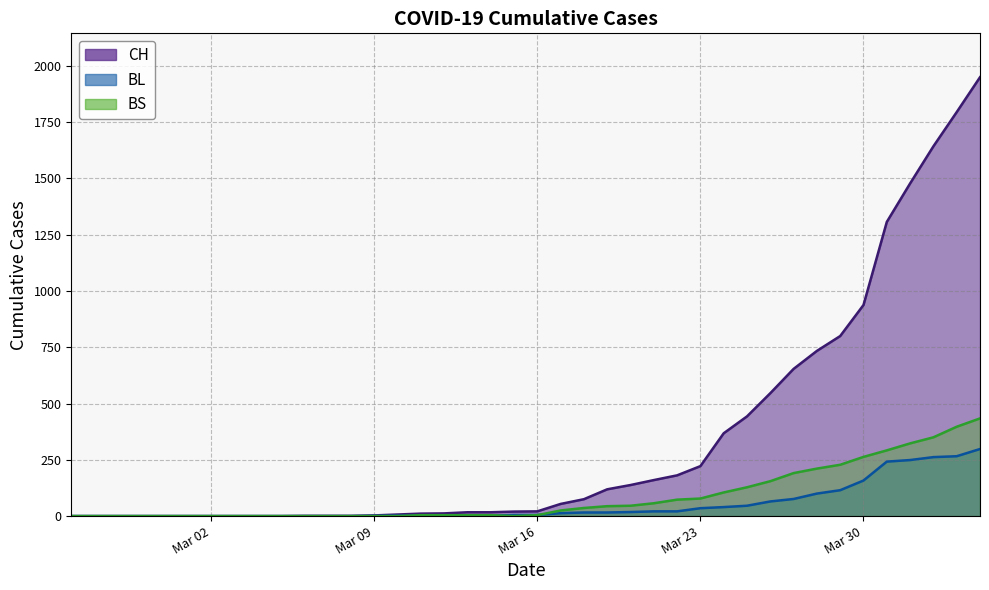

At which label does BS reach its peak?

2020-04-04